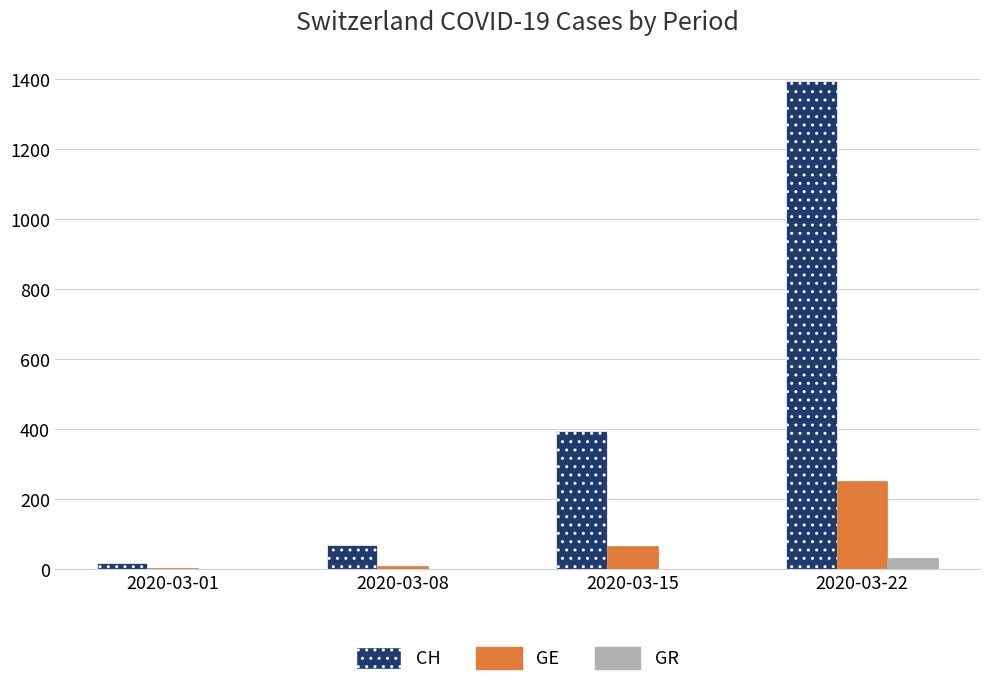

Is it true that GE equals 113 at 2020-03-15?

False